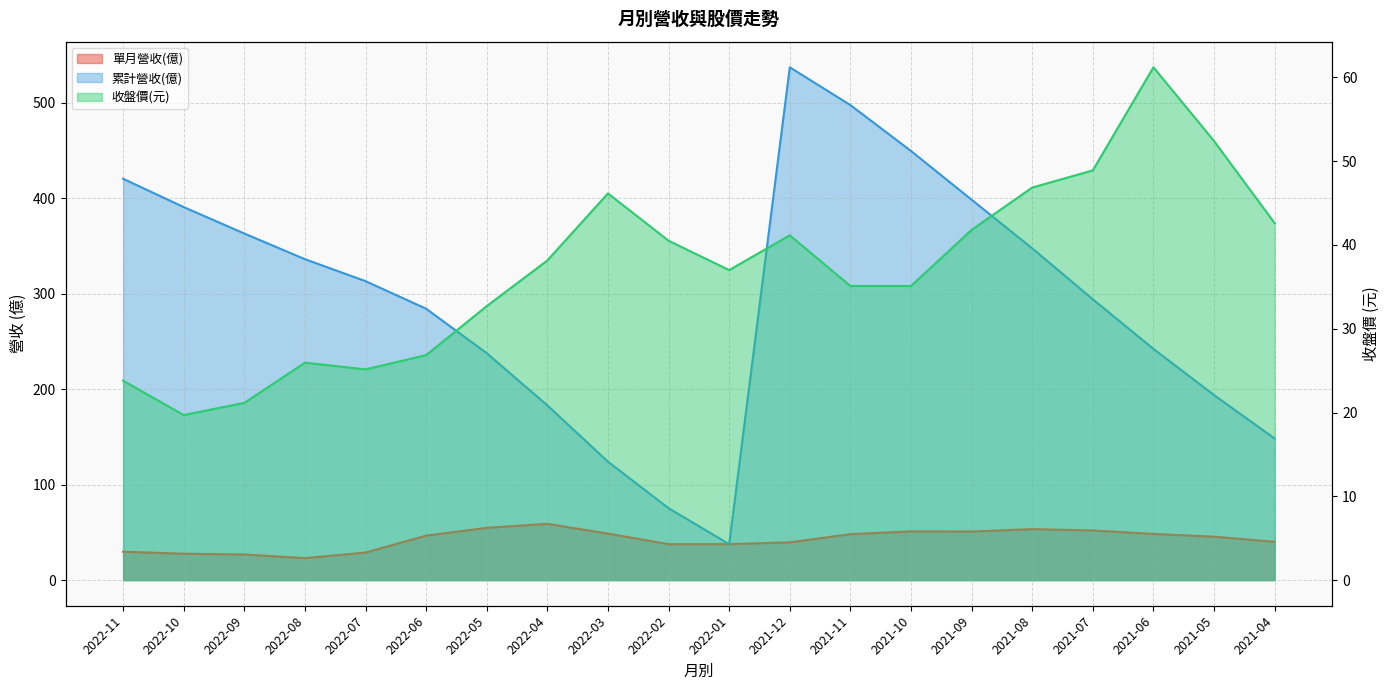

True or false: 累計營收(億) and 收盤價(元) cross at least once.

False